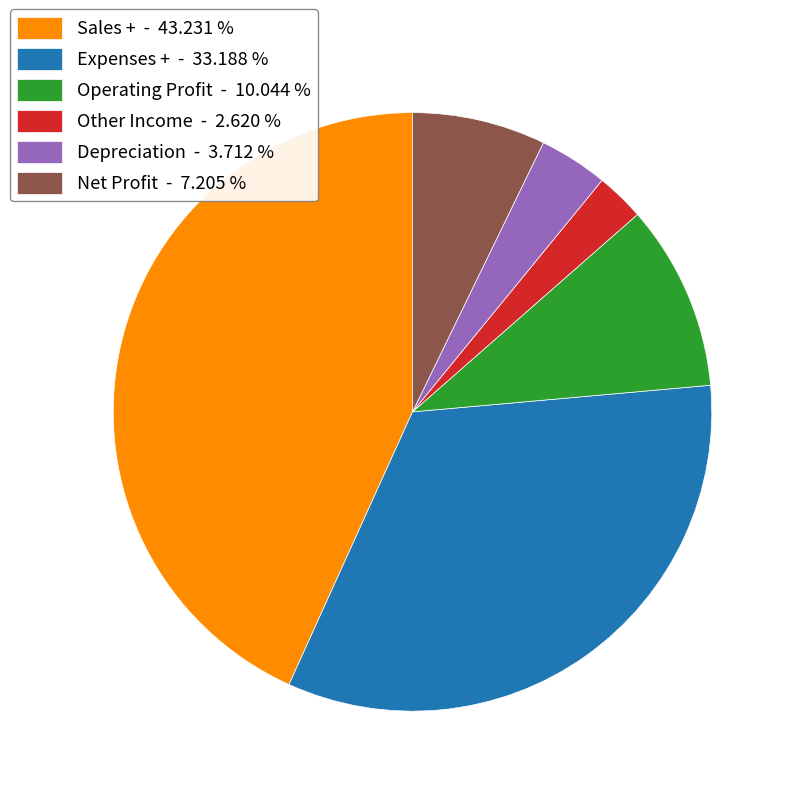

What is the largest slice in the pie chart?

Sales +